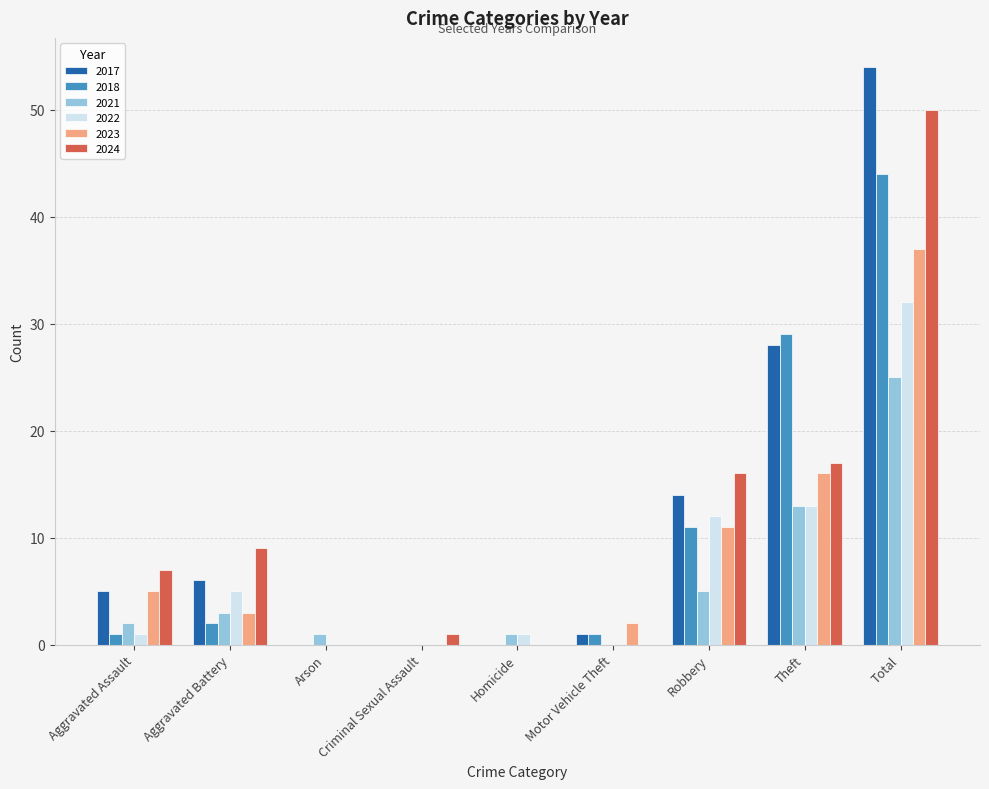

At which category is the sum across all series the highest?

Total